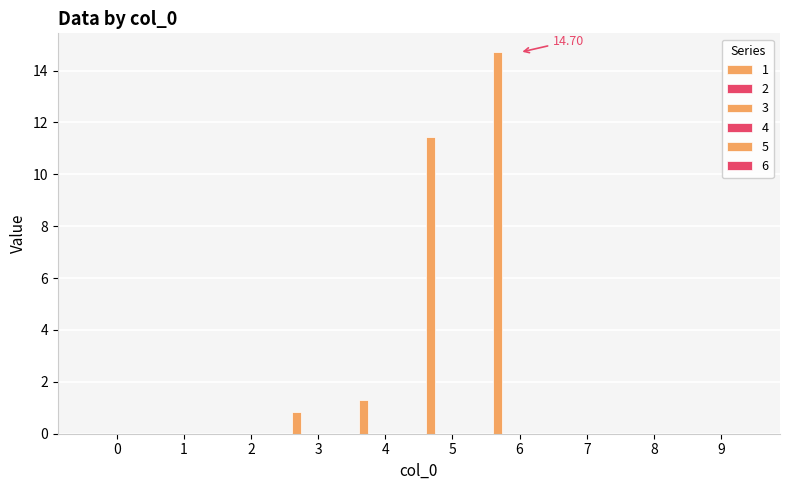

Count the number of categories in the chart.

10